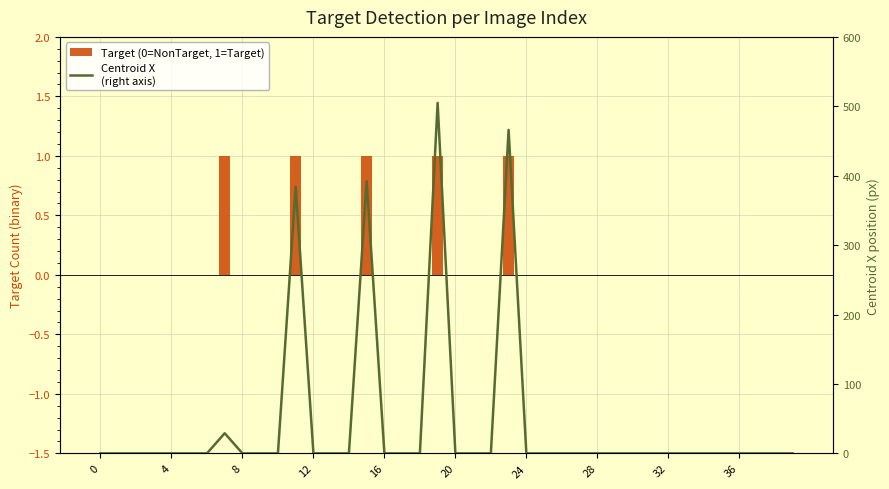

Which series has the widest spread of values?

Centroid X
(right axis)